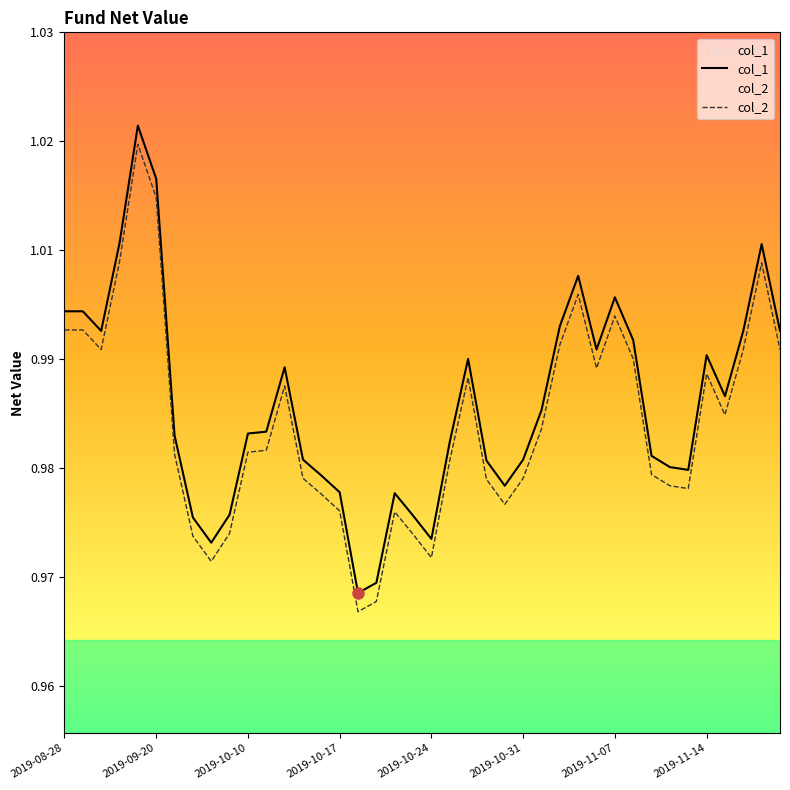

List the series in order of their overall mean, lowest first.

col_2, col_1